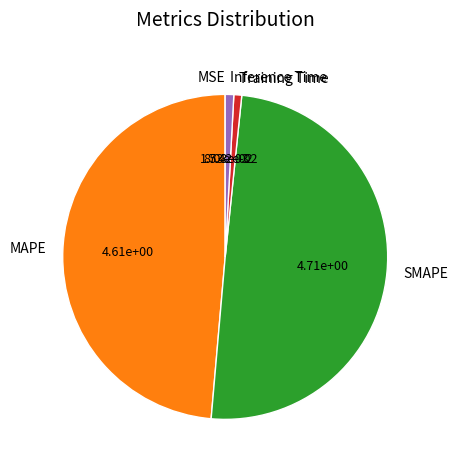

Does Training Time represent more than half of the total?

No